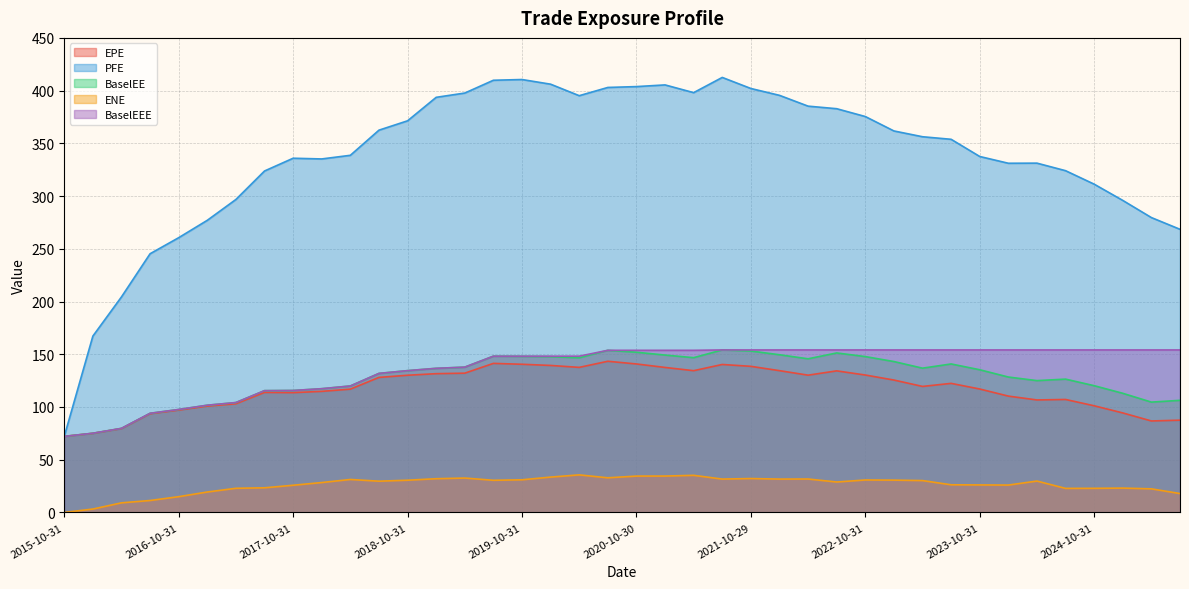

At how many categories does at least one series exceed 101?

39